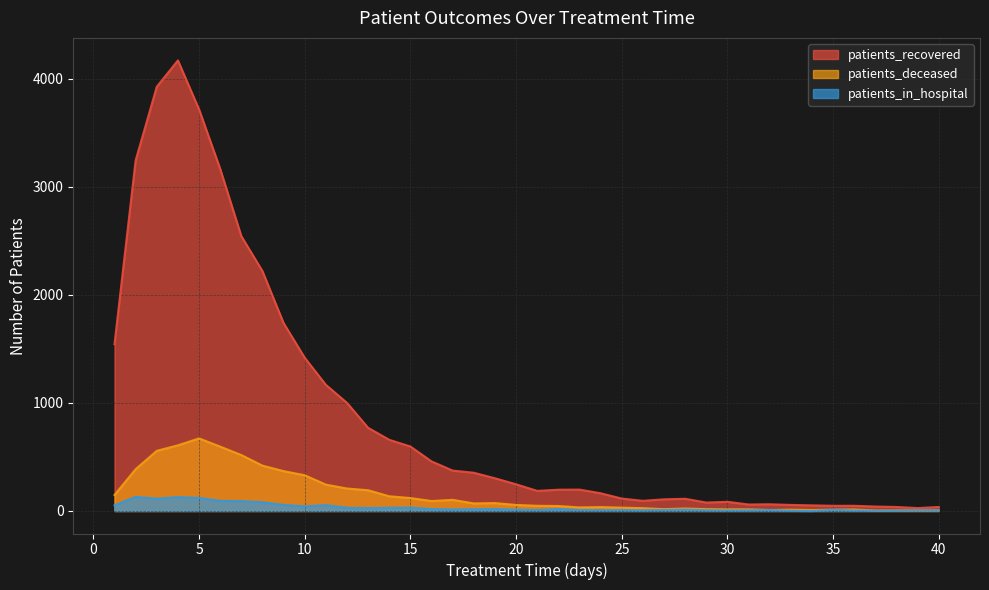

How many values in the patients_recovered series exceed 247?

19